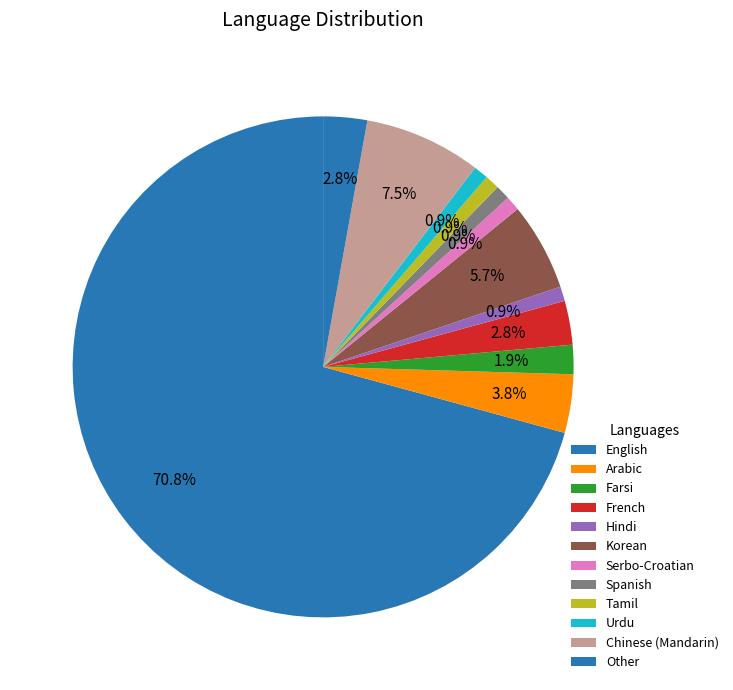

How many slices are in this pie chart?

12